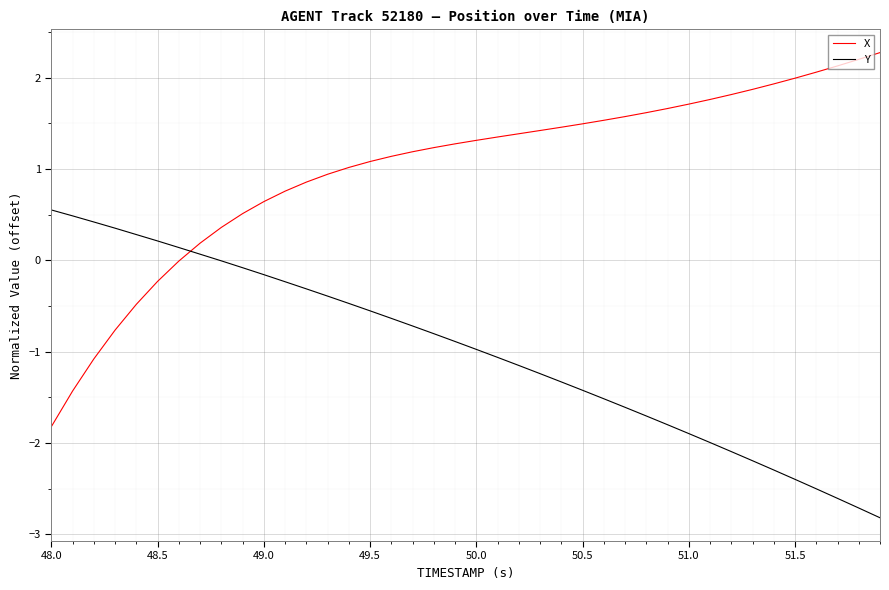

List the series in order of their overall mean, lowest first.

Y, X